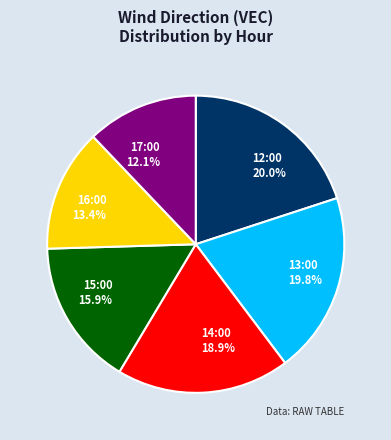

What percentage is NOT represented by 14:00?

81.1%